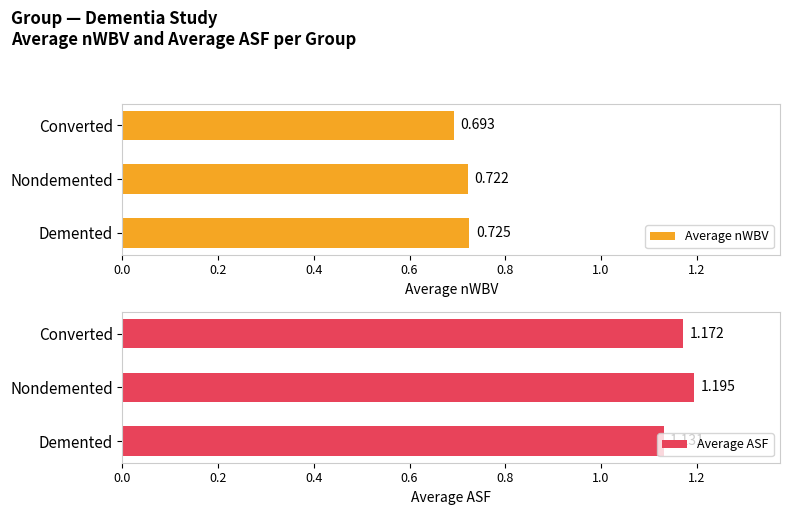

Where is Average nWBV nearest to the value 0?

Converted